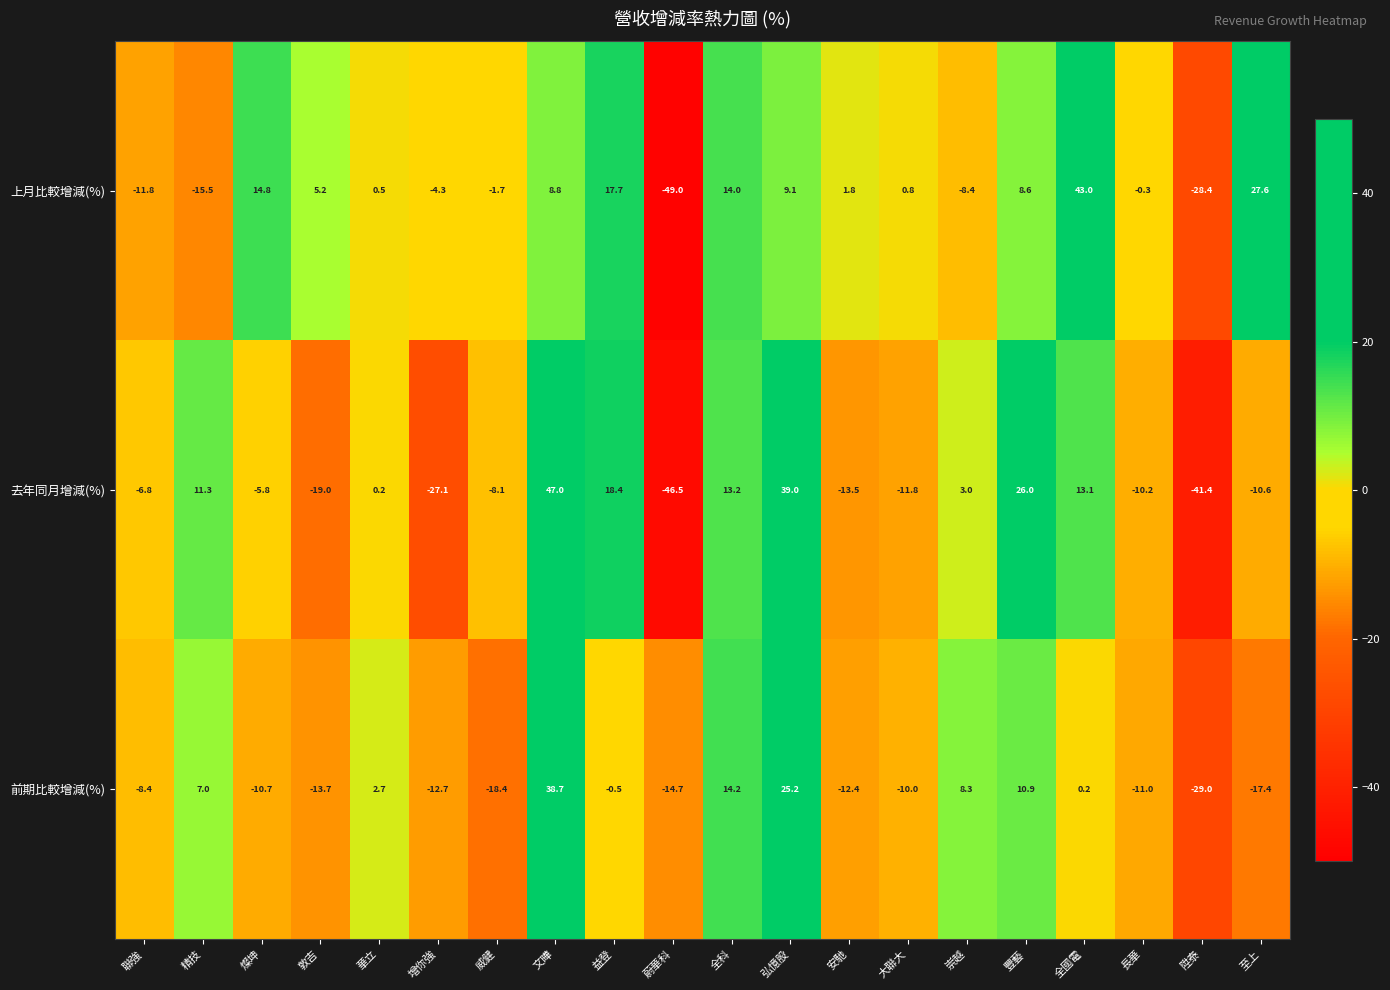

At which category is the sum across all series the highest?

文曄